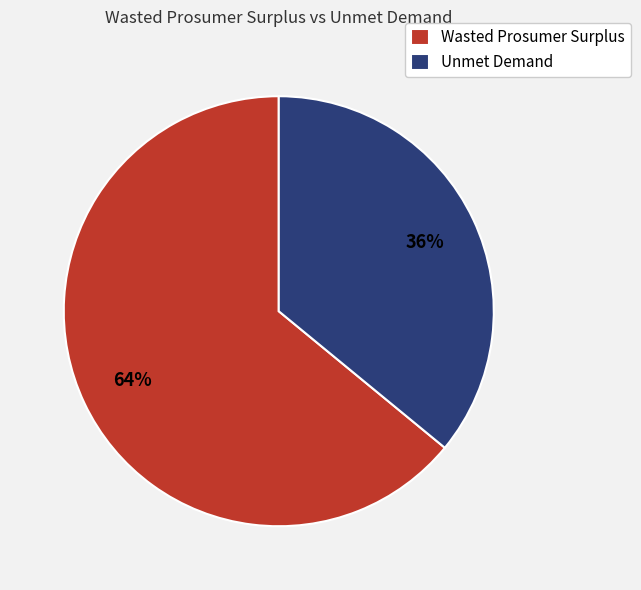

Rank the categories by value from lowest to highest.

Unmet Demand, Wasted Prosumer Surplus